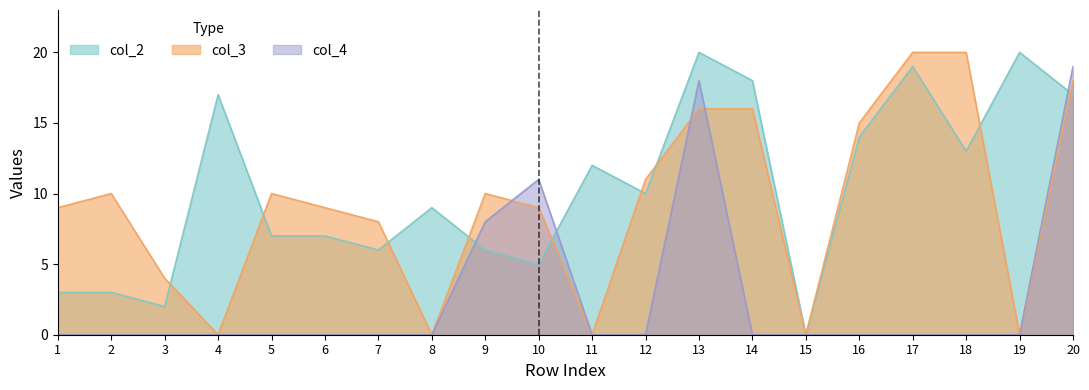

At which label does col_2 first exceed 10?

4